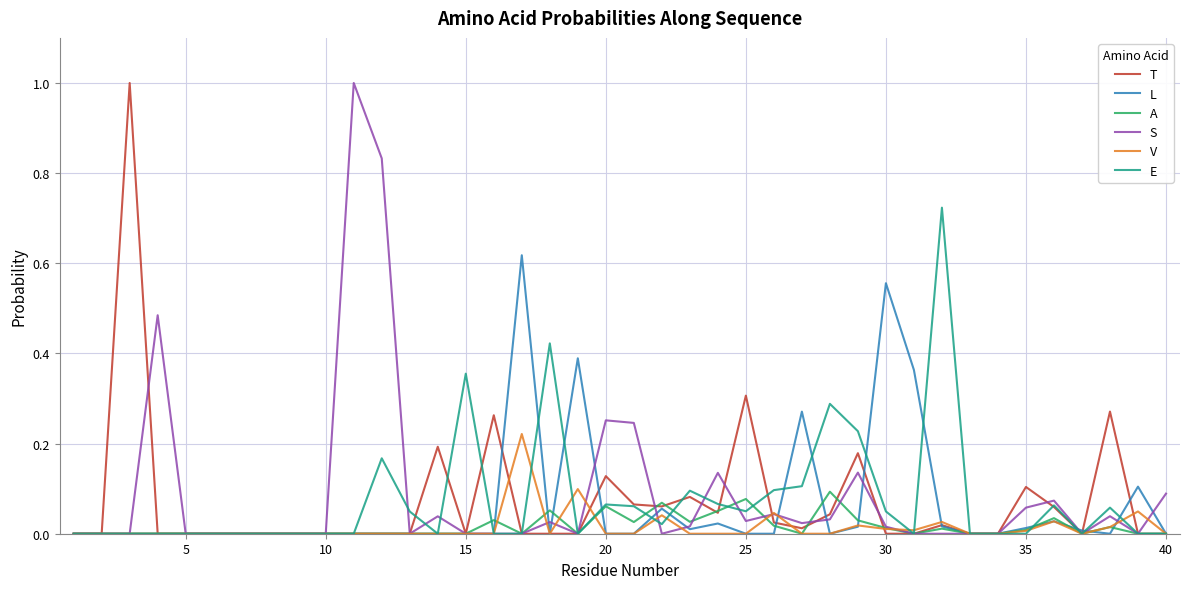

What is the greatest value displayed?

1.0